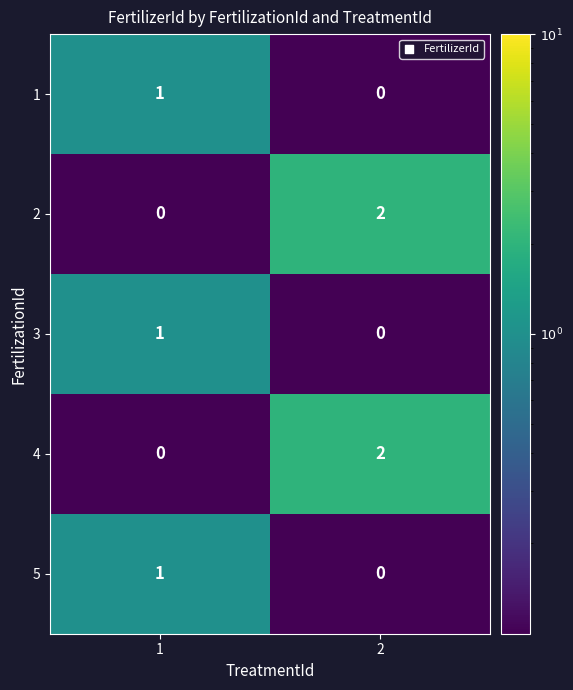

Reading left to right, what are all the values shown in this chart?

1: 1=1	2=0
2: 1=0	2=2
3: 1=1	2=0
4: 1=0	2=2
5: 1=1	2=0